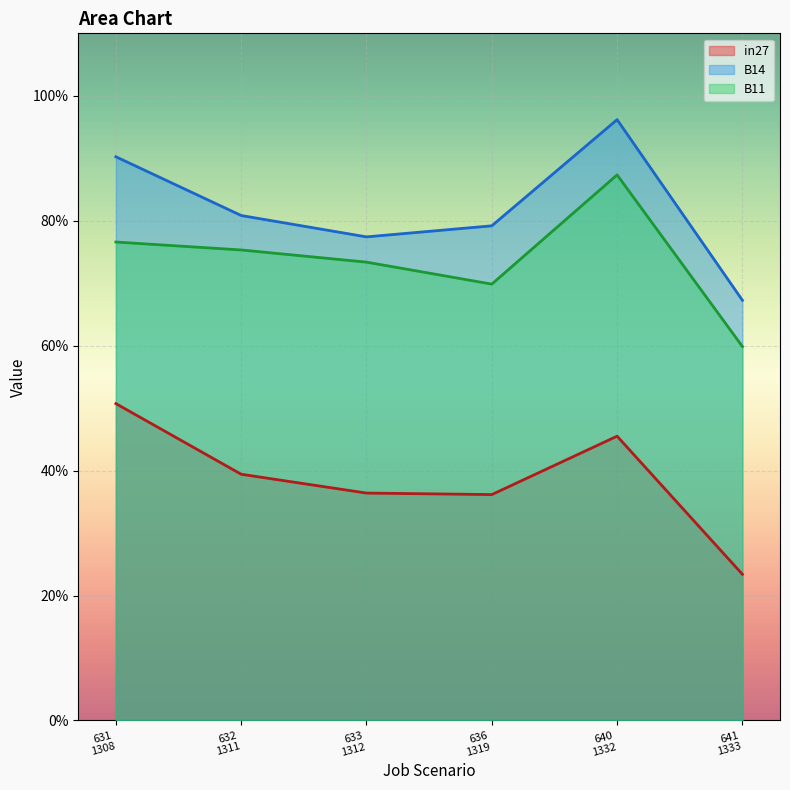

True or false: B11 and B14 cross at least once.

False